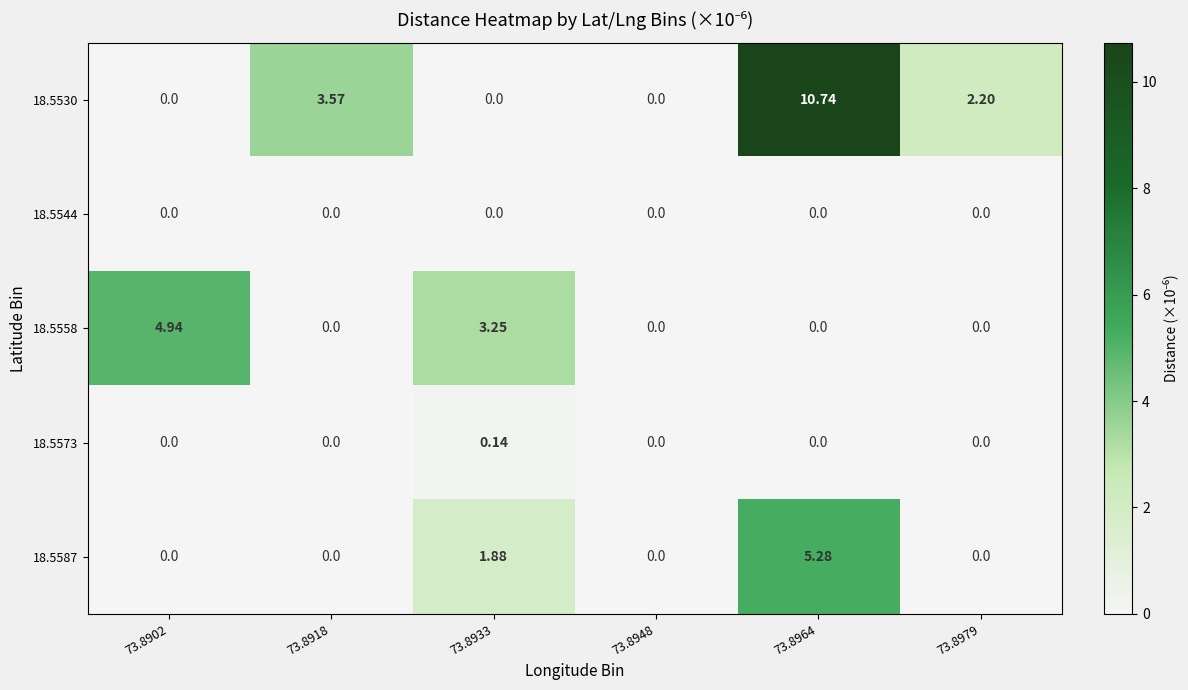

How many data points in 18.5530 are above 2?

3